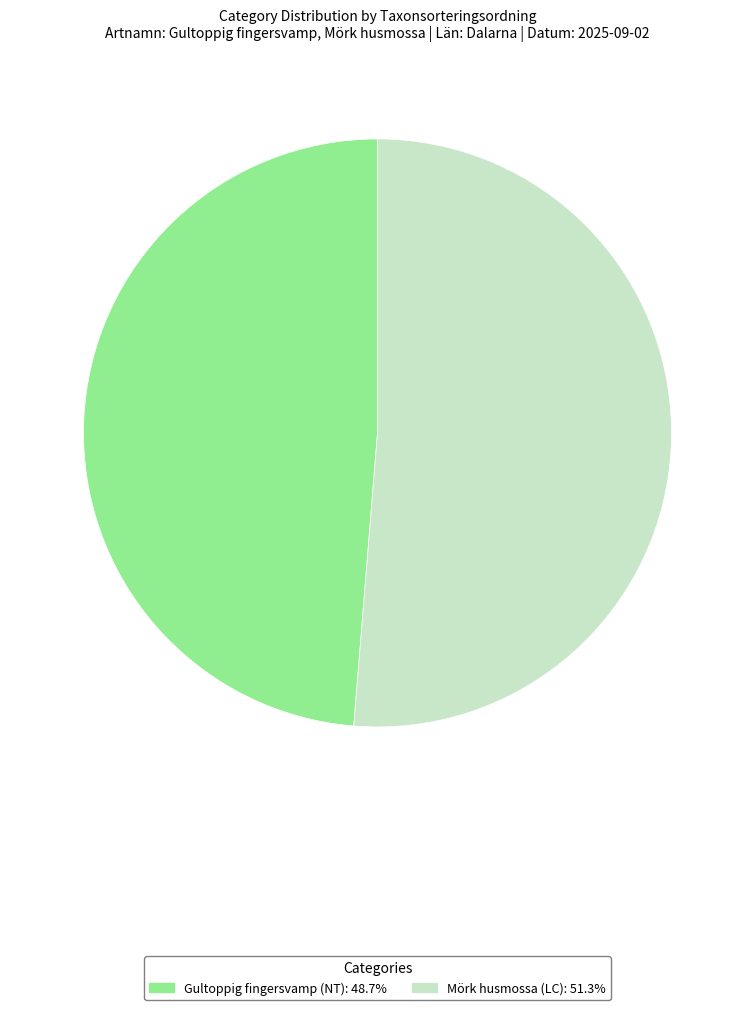

Between Mörk husmossa (LC) and Gultoppig fingersvamp (NT), which is larger?

Mörk husmossa (LC)